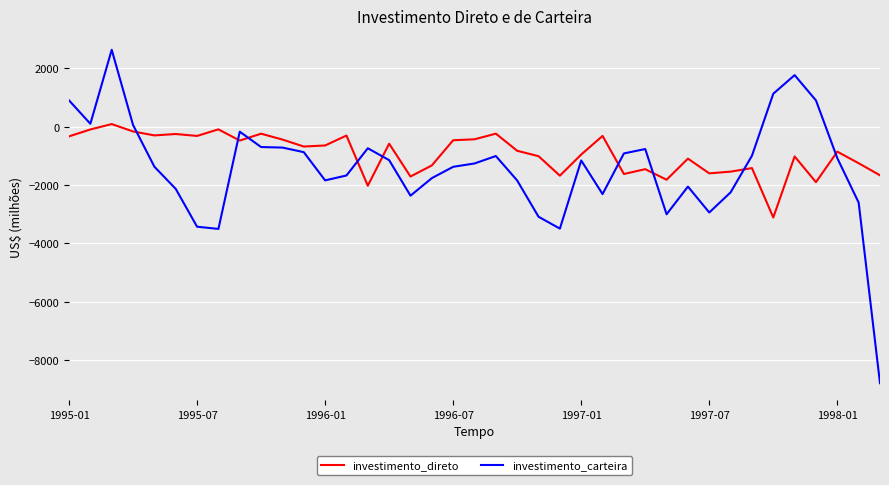

True or false: investimento_carteira and investimento_direto cross at least once.

True